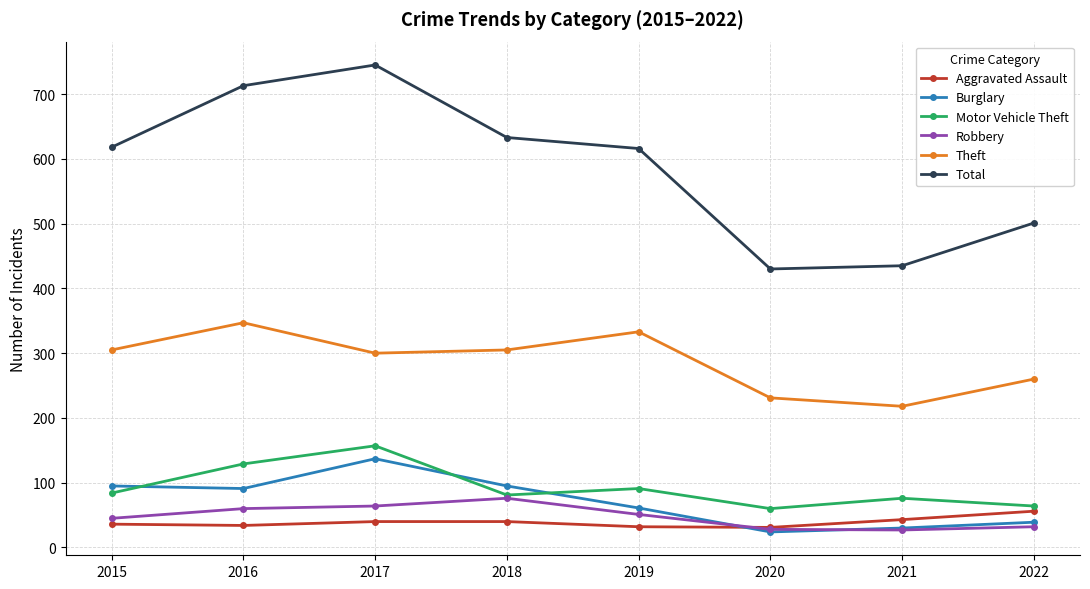

What is the smallest value displayed?

24